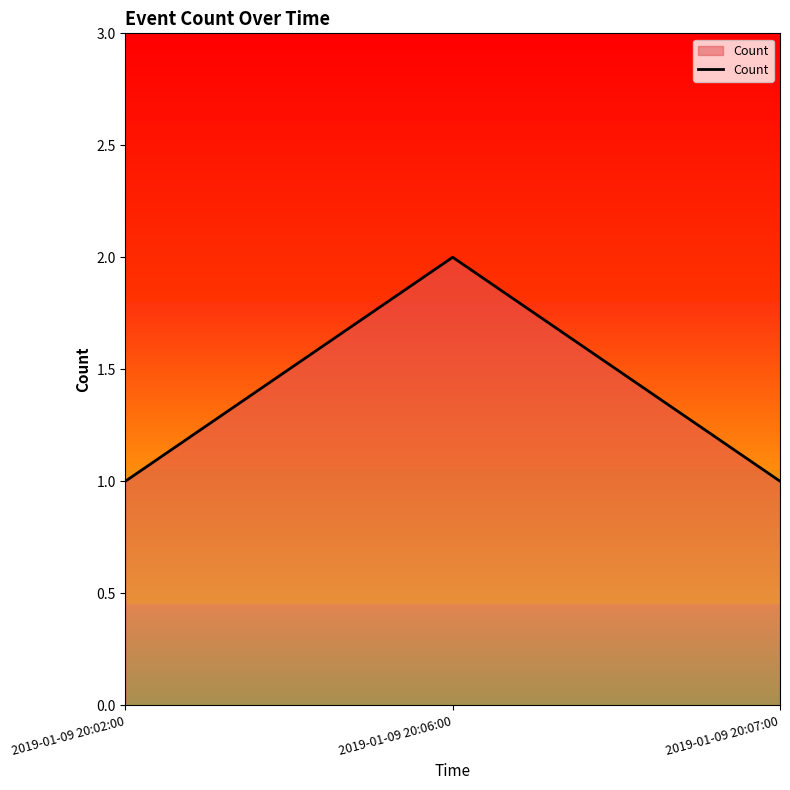

Reading left to right, extract all data points from this chart.

2019-01-09 20:02:00=1	2019-01-09 20:06:00=2	2019-01-09 20:07:00=1